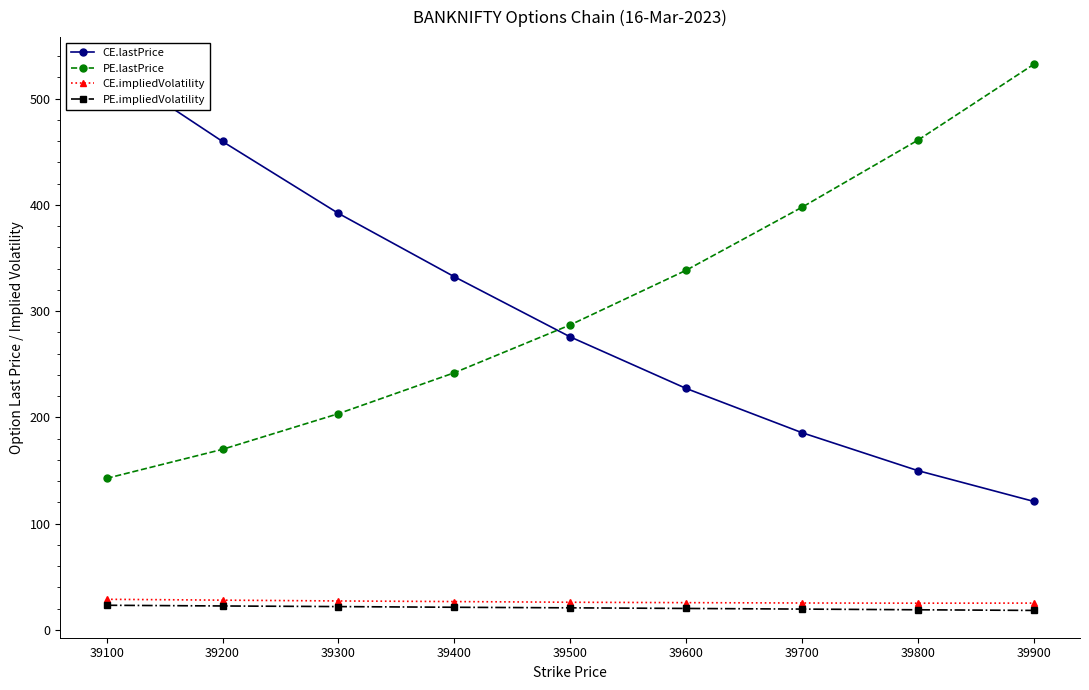

At 39200, list the series in order from largest to smallest.

CE.lastPrice, PE.lastPrice, CE.impliedVolatility, PE.impliedVolatility